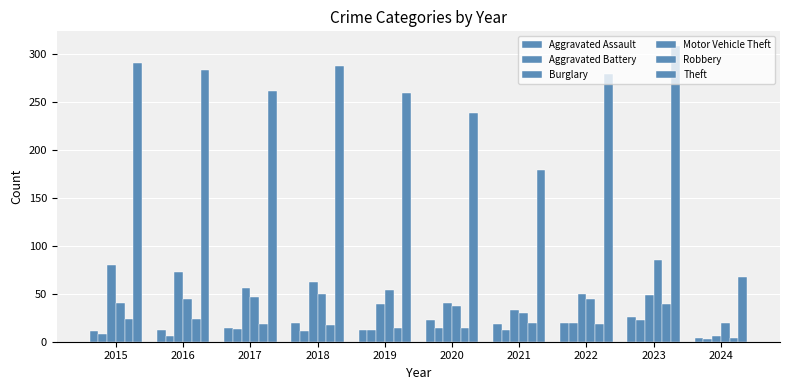

Which series has the largest range (max minus min)?

Theft